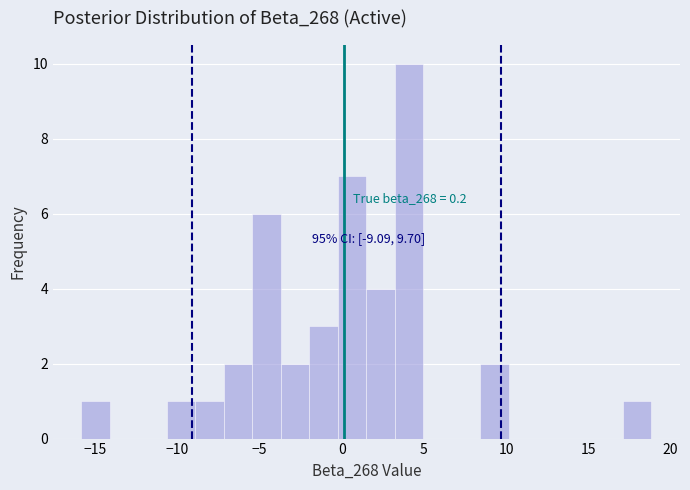

Read against the x-axis, roughly where is the centre of the tallest bar?

4.0